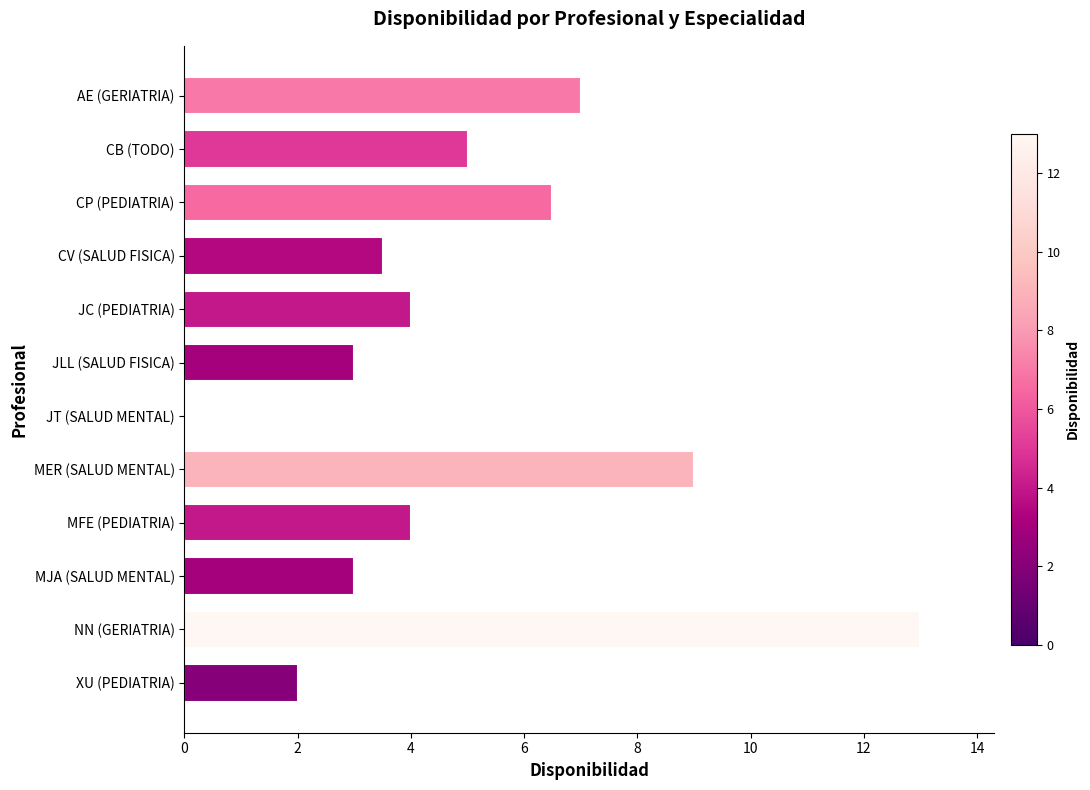

The chart shows a value of 3.5 at CV (SALUD FISICA). True or false?

True